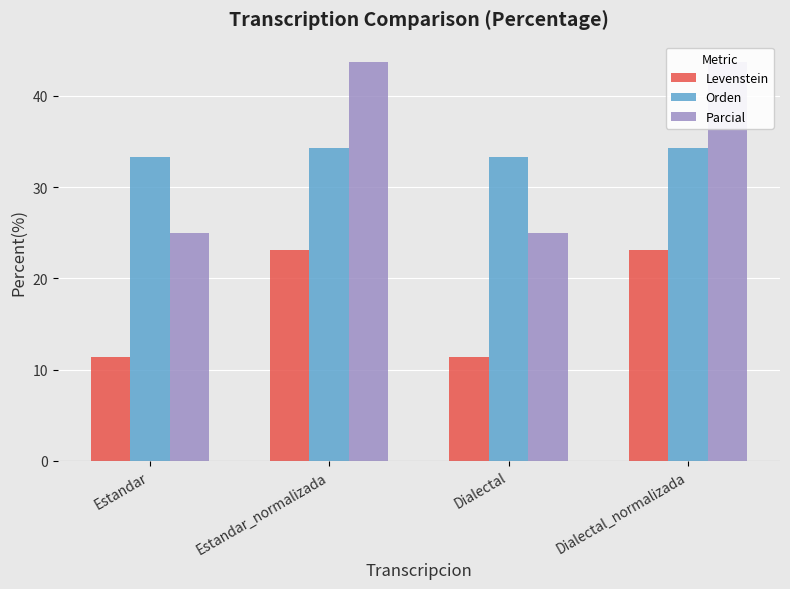

What is the greatest value displayed?

43.8